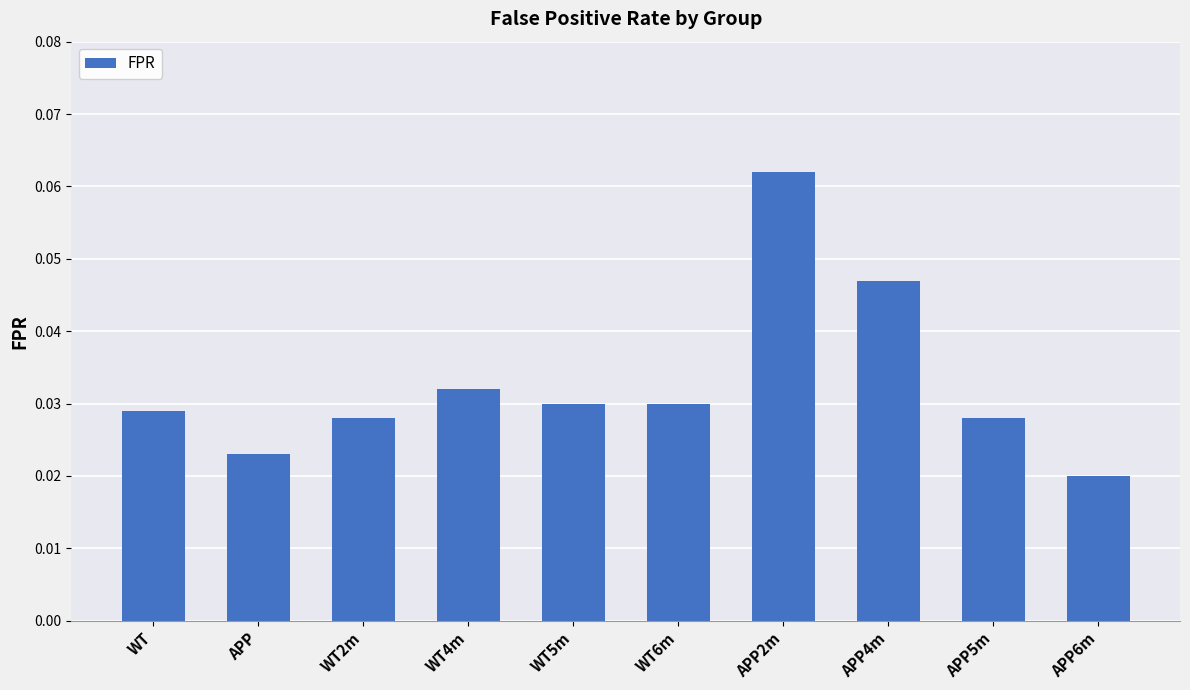

What position from the right is WT5m?

6